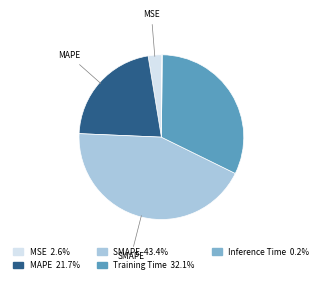

Is there a majority slice in this chart?

No